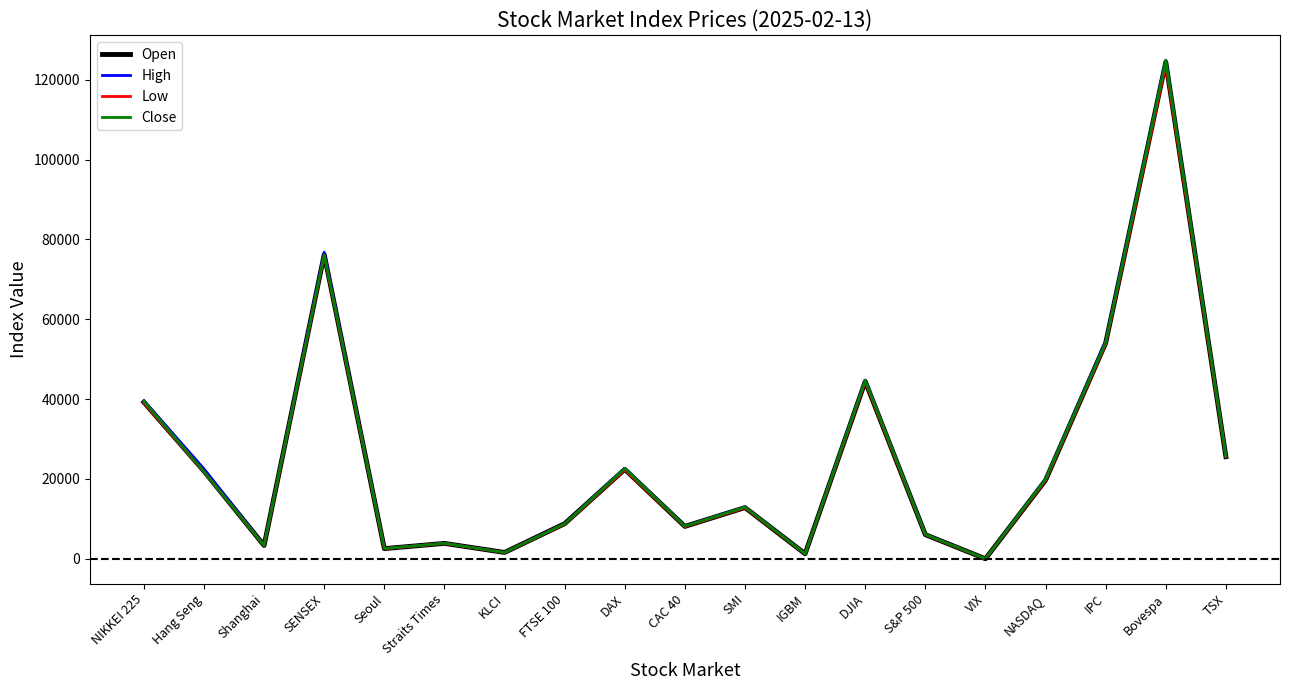

What is the average value of the Low series?

24986.2